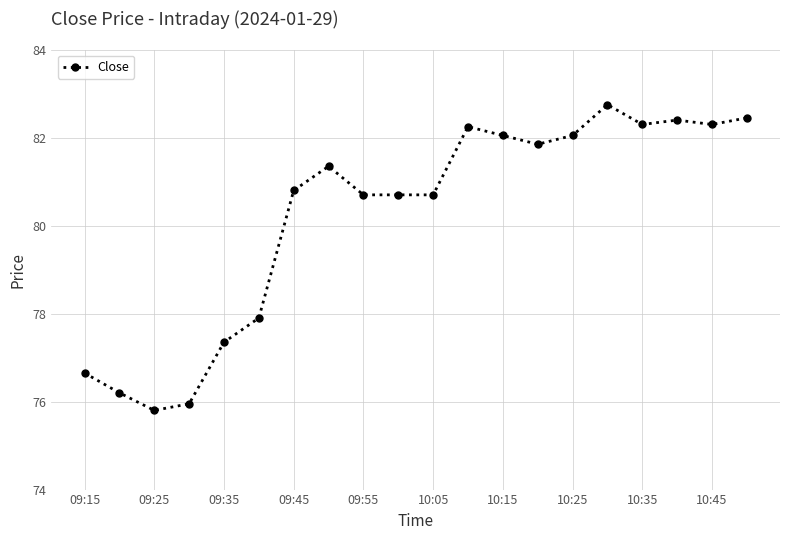

What is the average value?

80.2